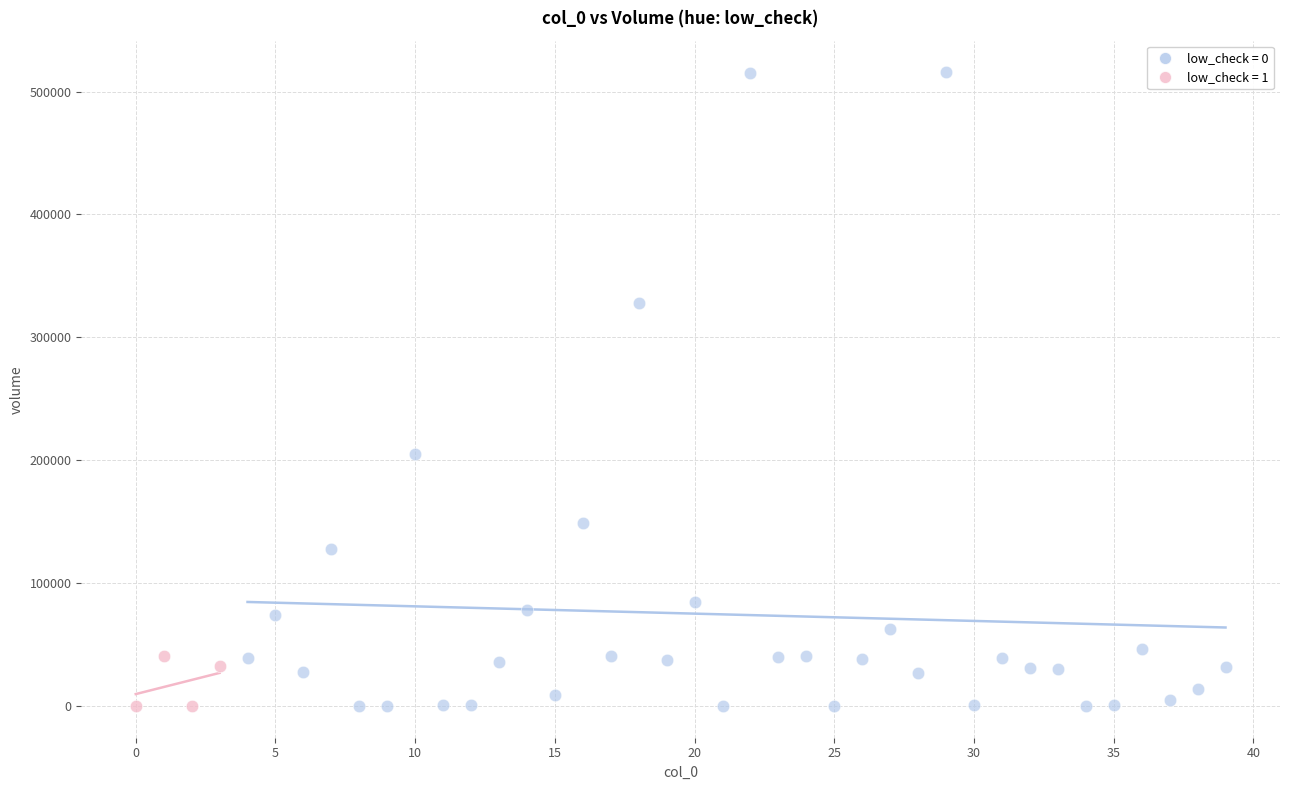

Which series has the widest spread of Y values?

low_check = 0